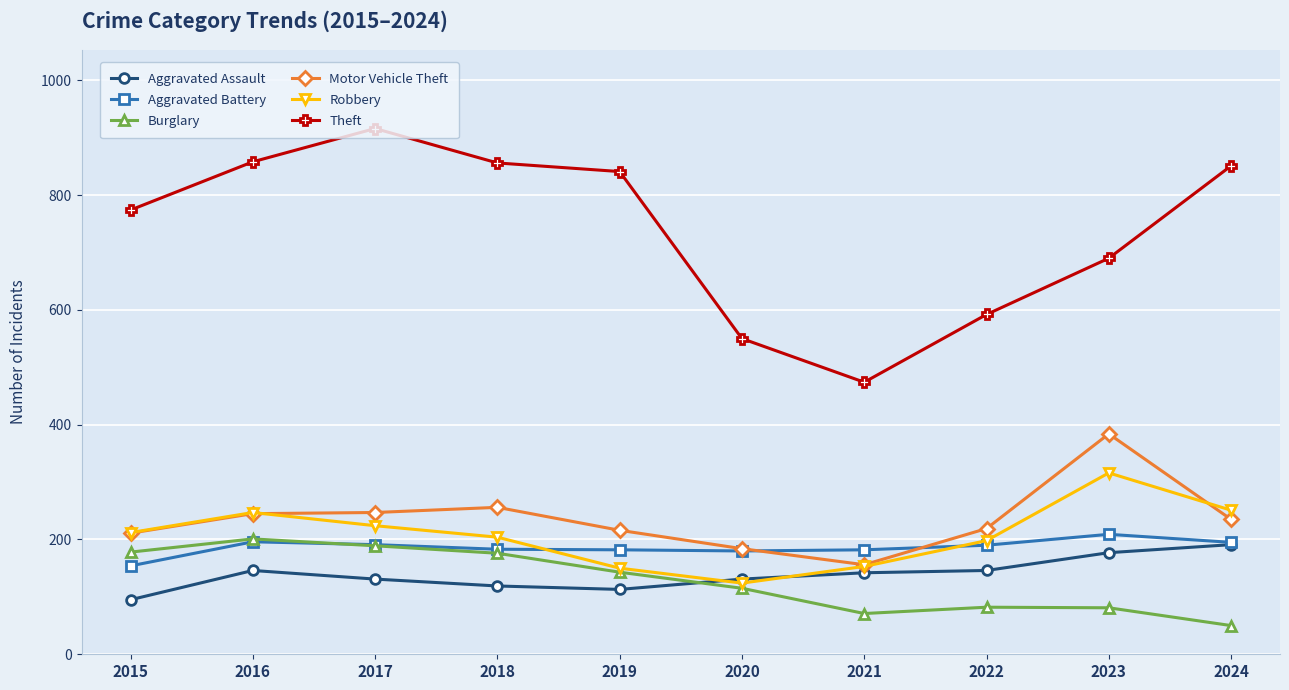

What is the difference between the highest and lowest values at 2020?

435